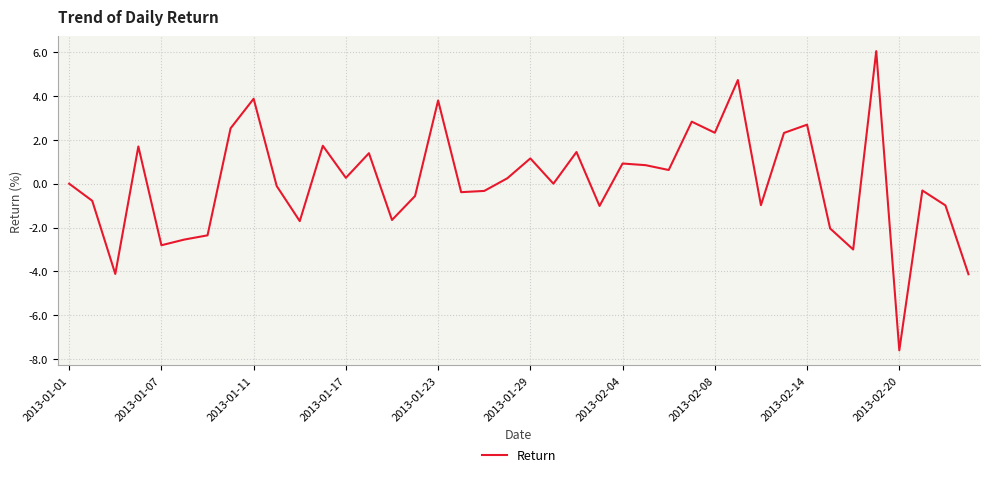

What is the difference between the maximum and minimum values?

13.6